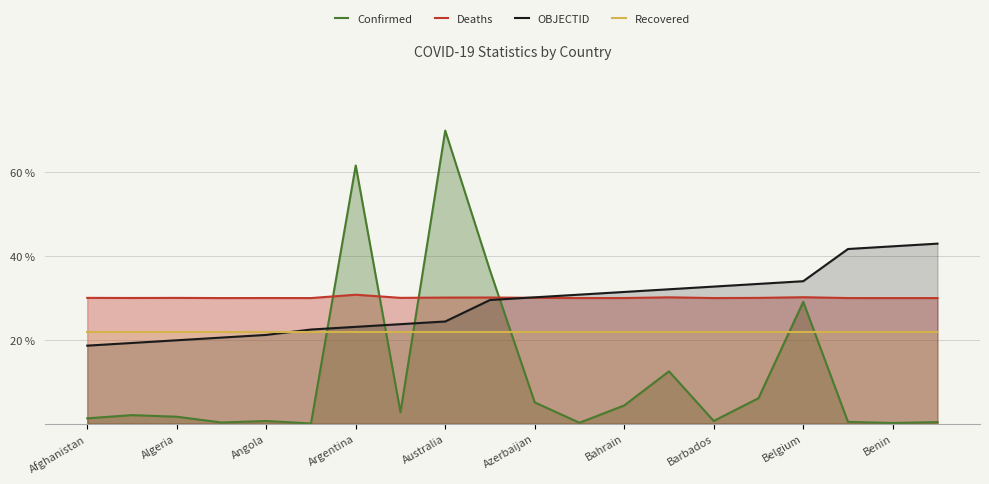

The value of Recovered at Algeria is 11.7. True or false?

False